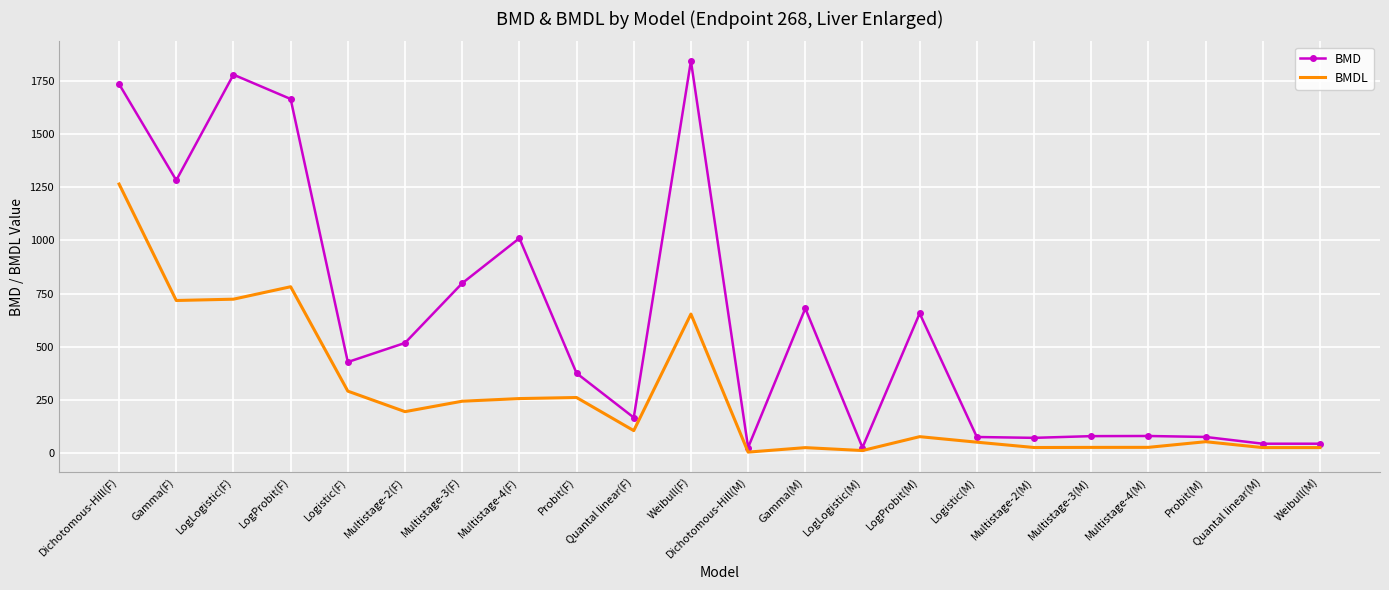

What are all the series names shown in the legend?

BMD, BMDL